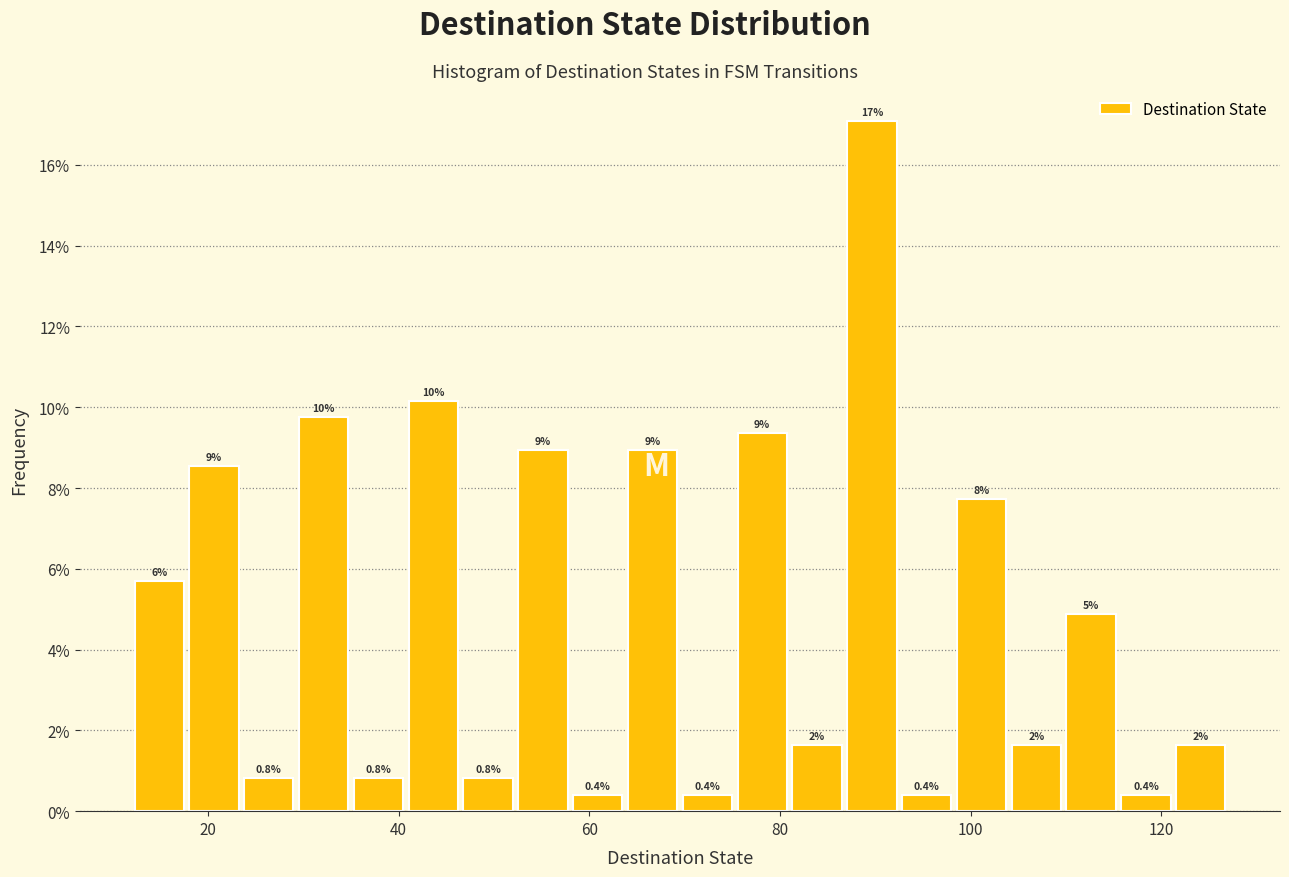

Around what value on the x-axis is the tallest bar? Give the approximate position of its centre, as read against the axis.

90